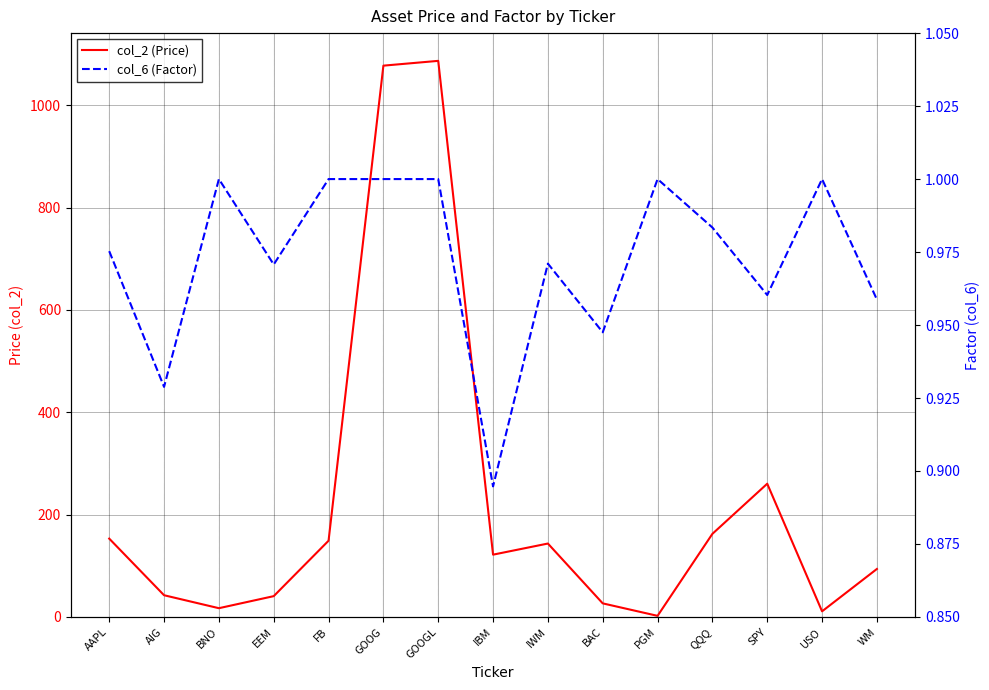

At which category is the sum across all series the highest?

GOOGL